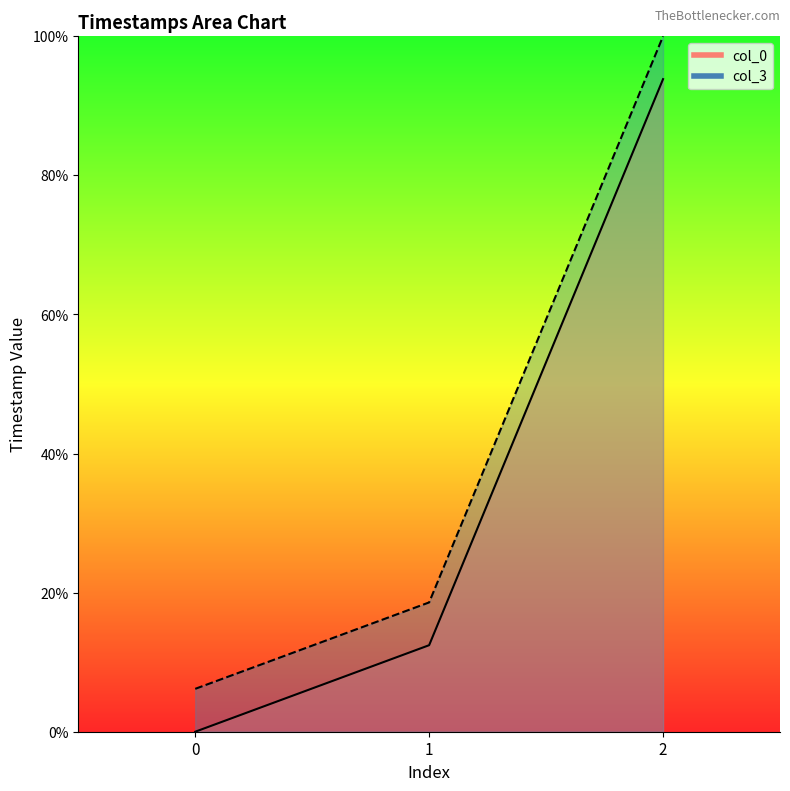

At how many categories does at least one series exceed 26?

1